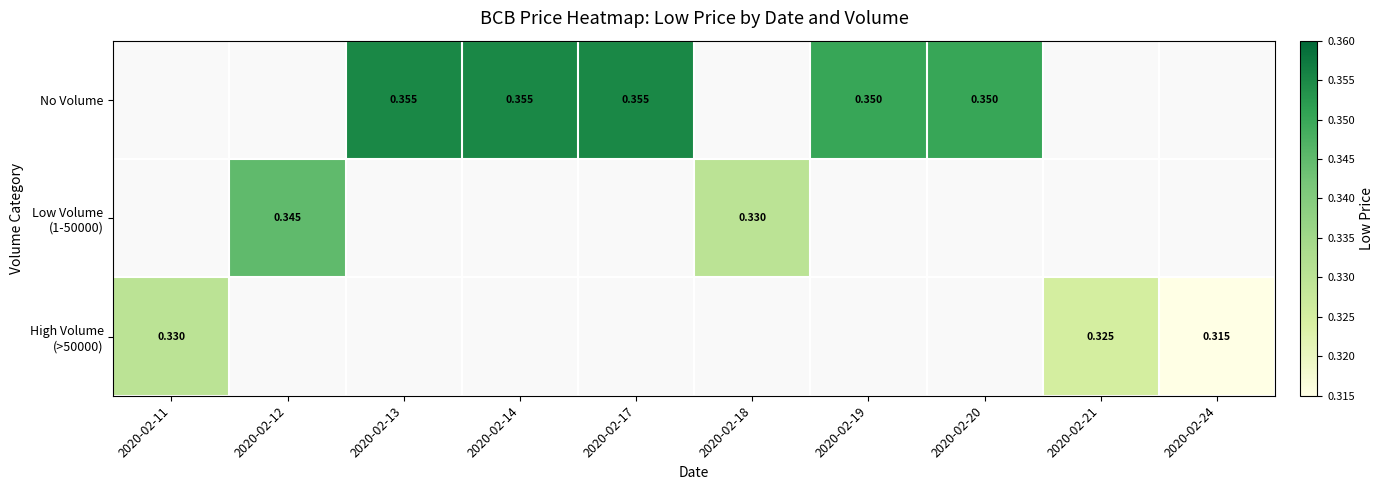

Count the number of data series in this chart.

3